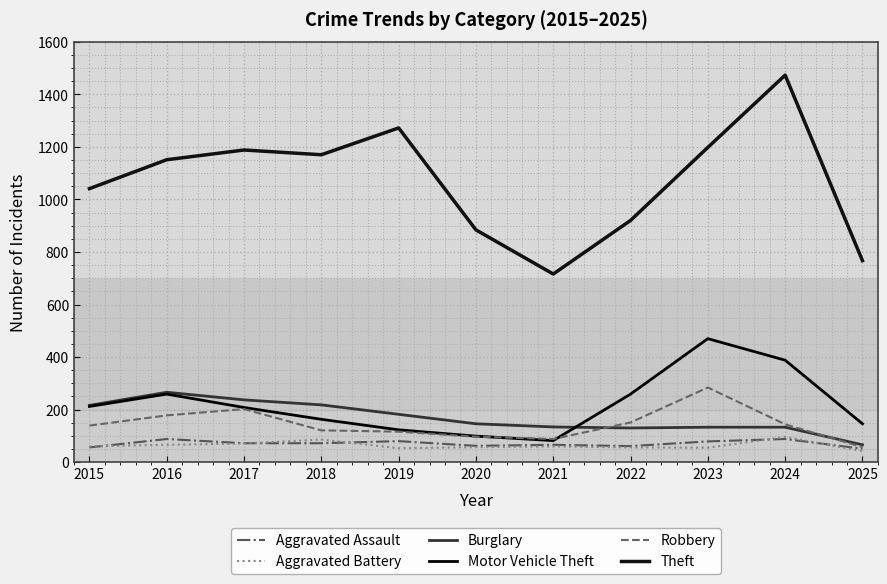

What is the average value of the Burglary series?

169